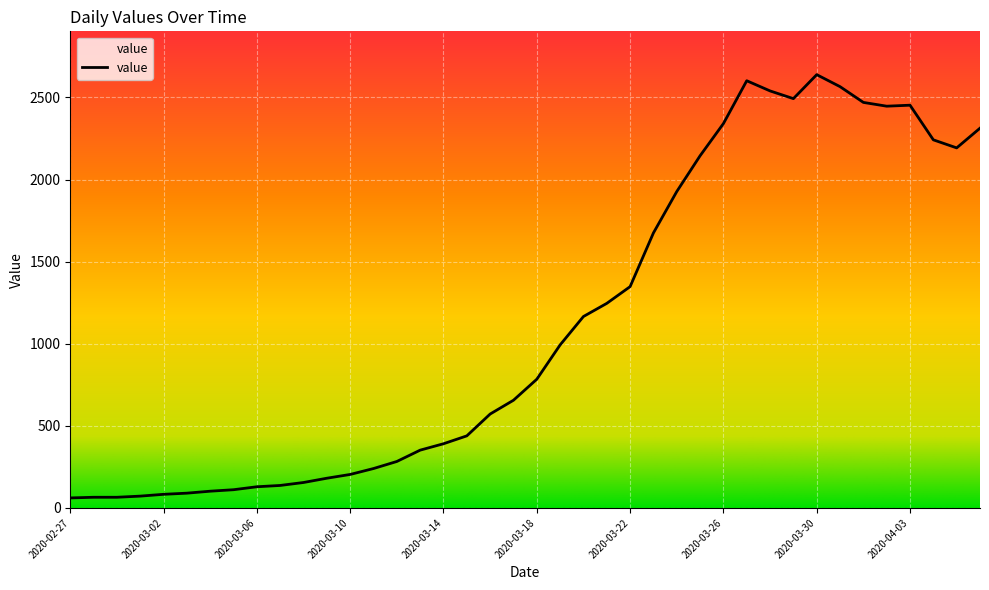

At which label is the value closest to 1350?

2020-03-22